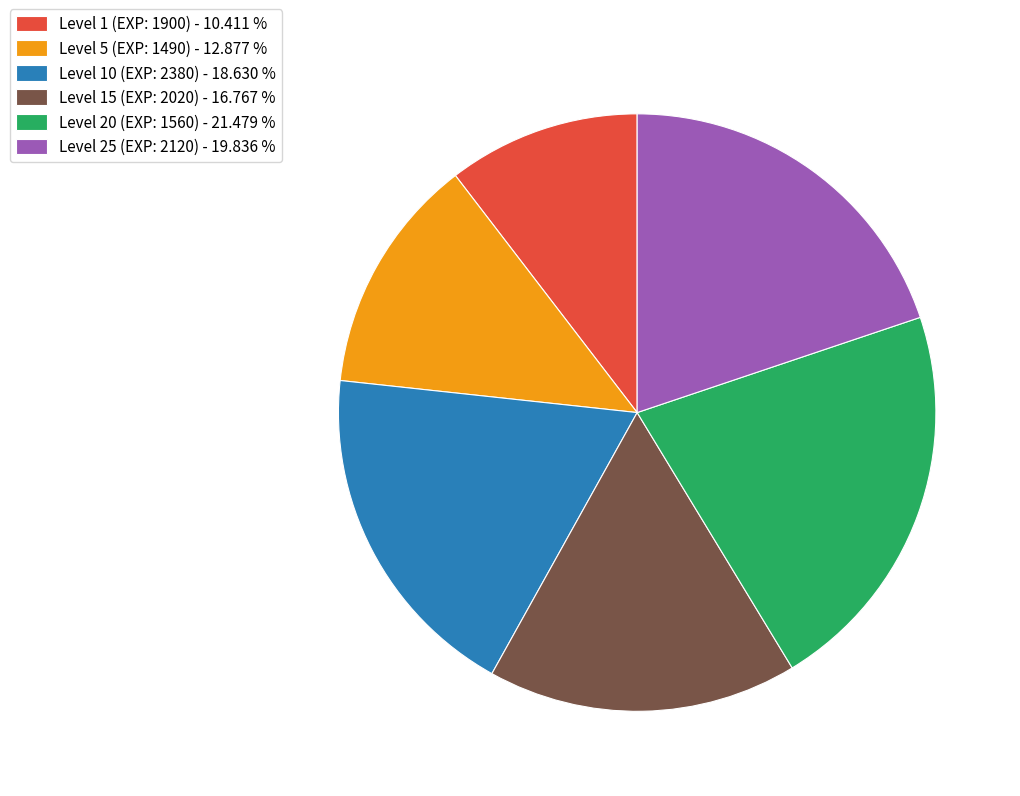

Count the number of slices in the pie.

6